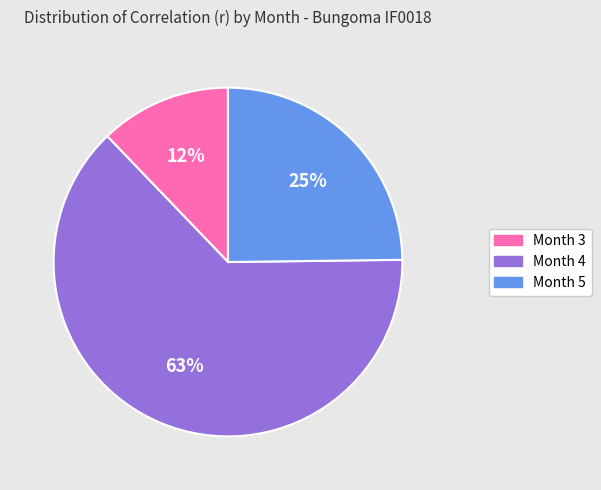

How many segments does this pie chart have?

3